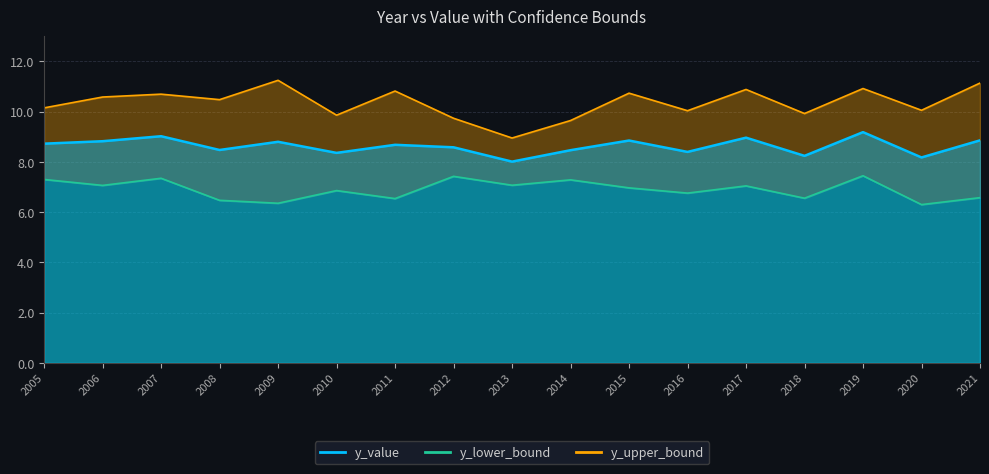

True or false: y_lower_bound and y_upper_bound intersect in this chart.

False